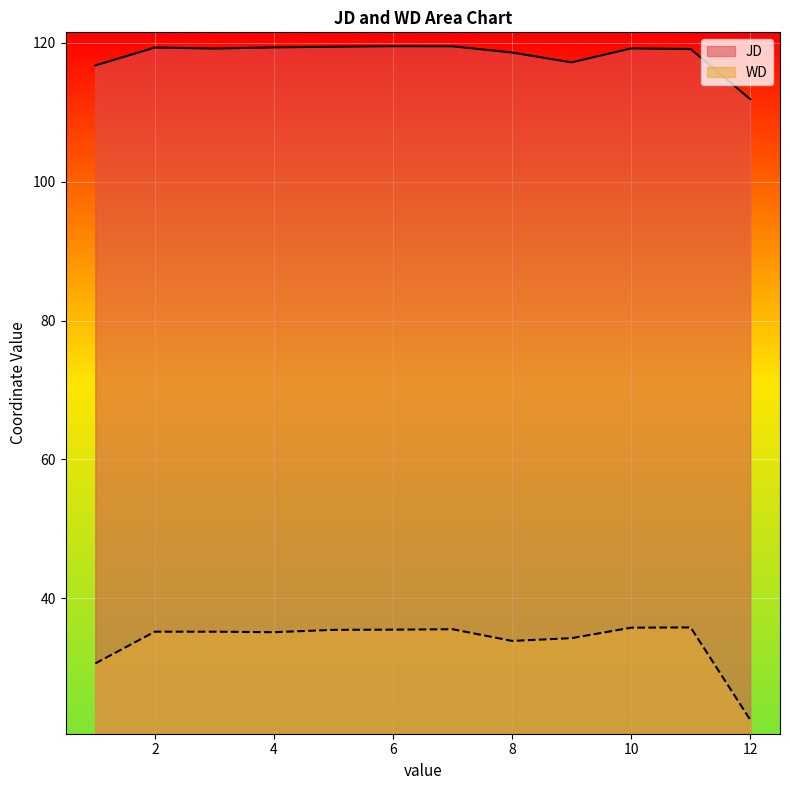

Rank the series at 12 from highest to lowest value.

JD, WD